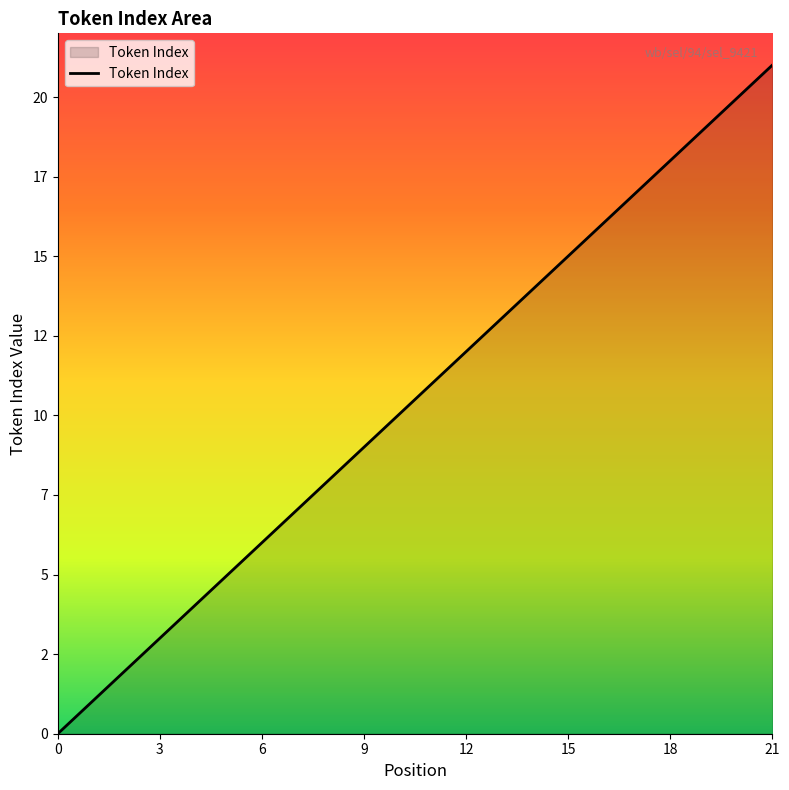

Does the chart have visible grid lines?

No